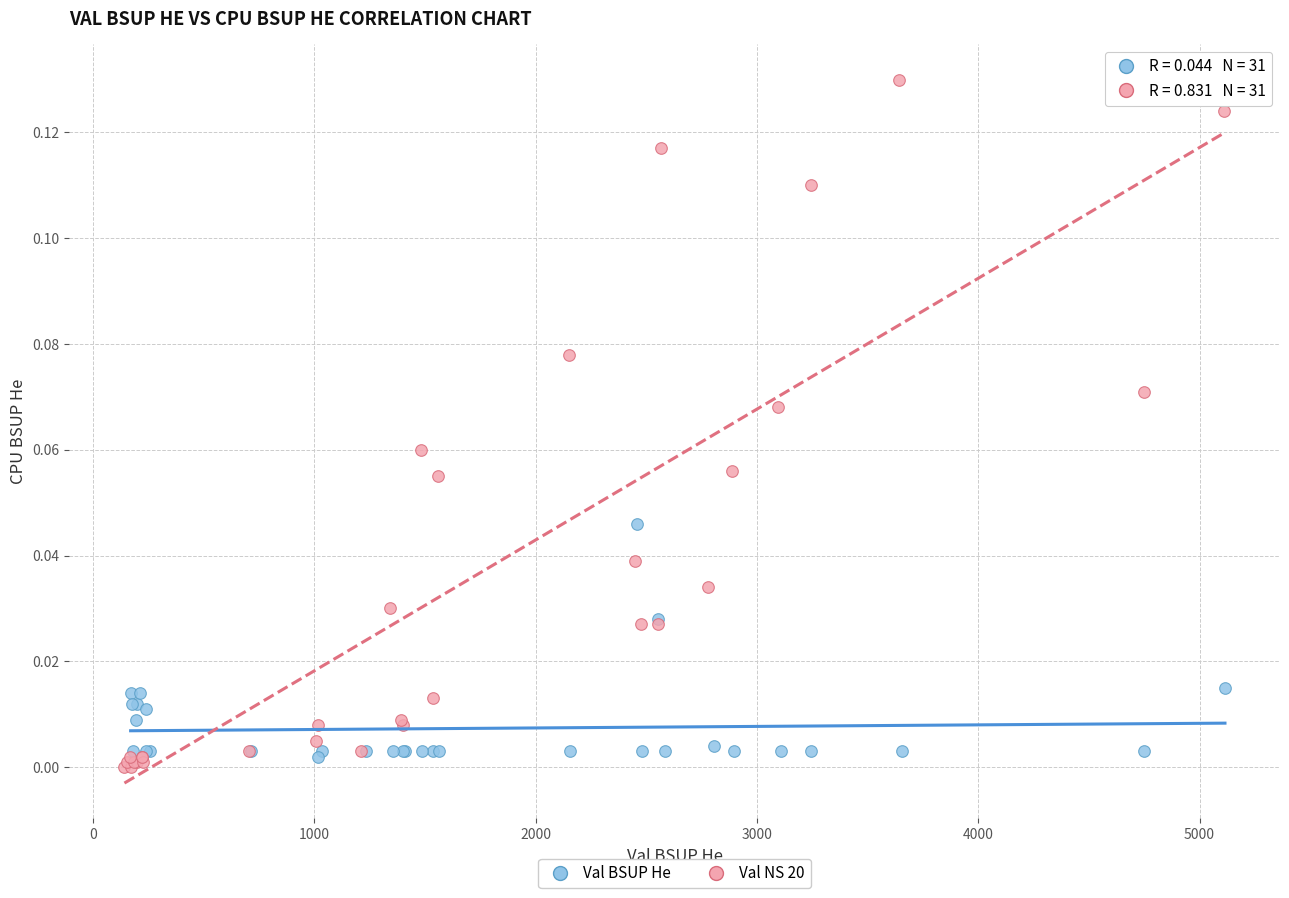

Which series has the largest Y range (max minus min)?

Val NS 20